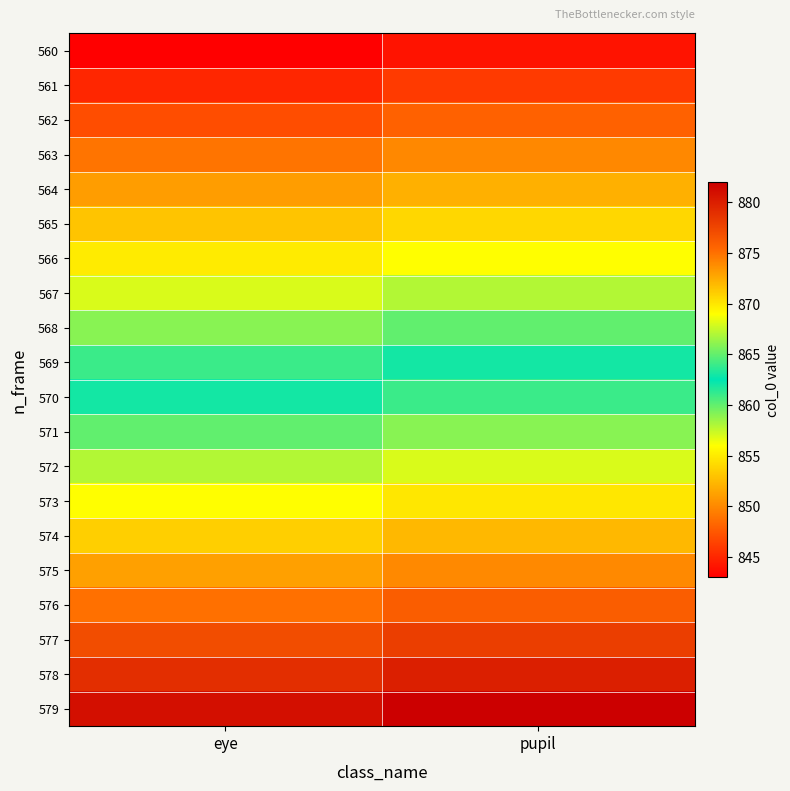

Which series has the largest total across all categories?

579